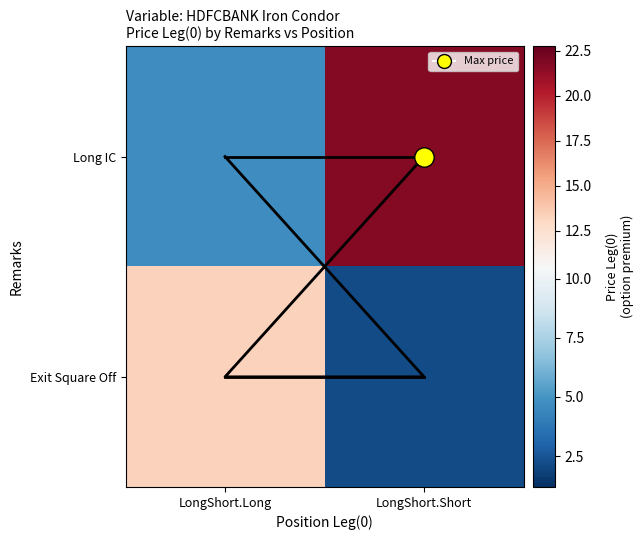

Rank the categories by Long IC value from highest to lowest.

LongShort.Short, LongShort.Long